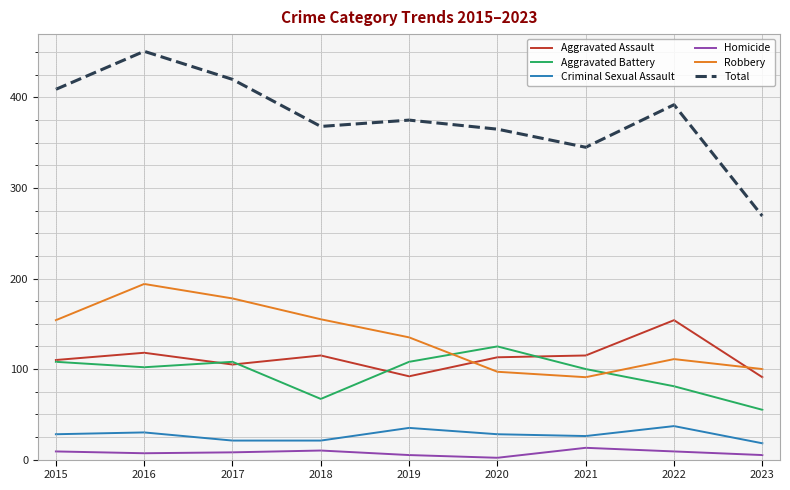

Which label corresponds to the largest value in the chart?

2016